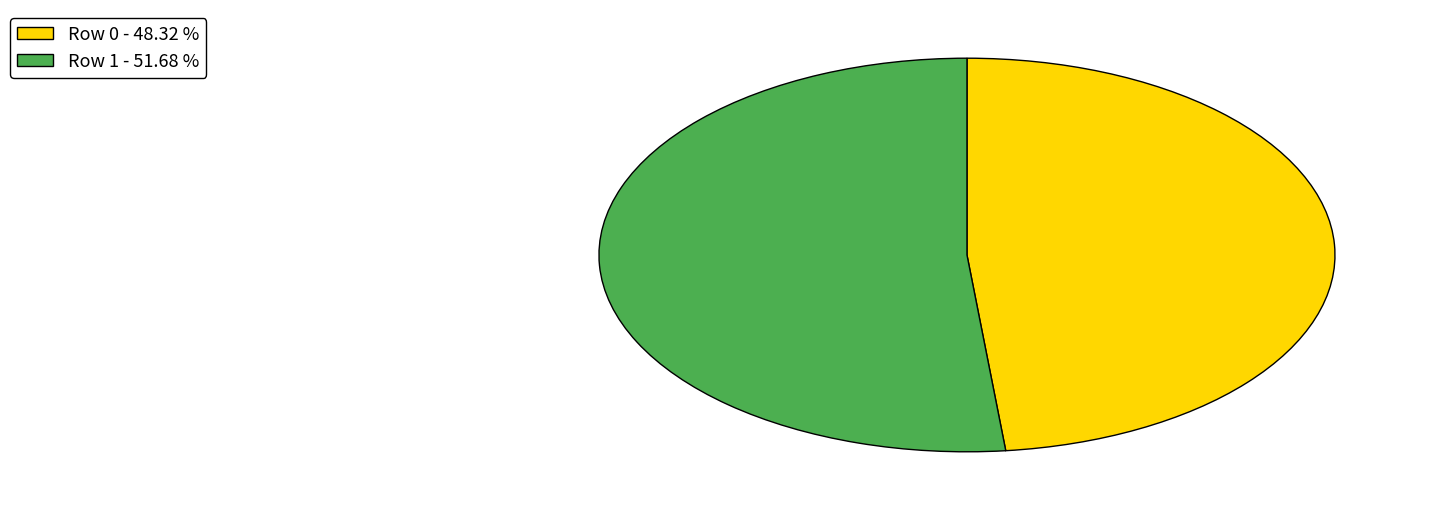

The Row 0 slice represents 57% of the pie. True or false?

False